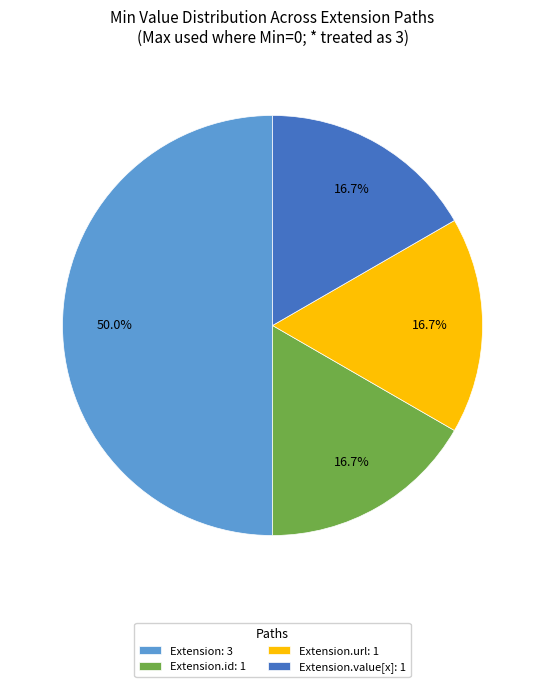

How many slices are in this pie chart?

4